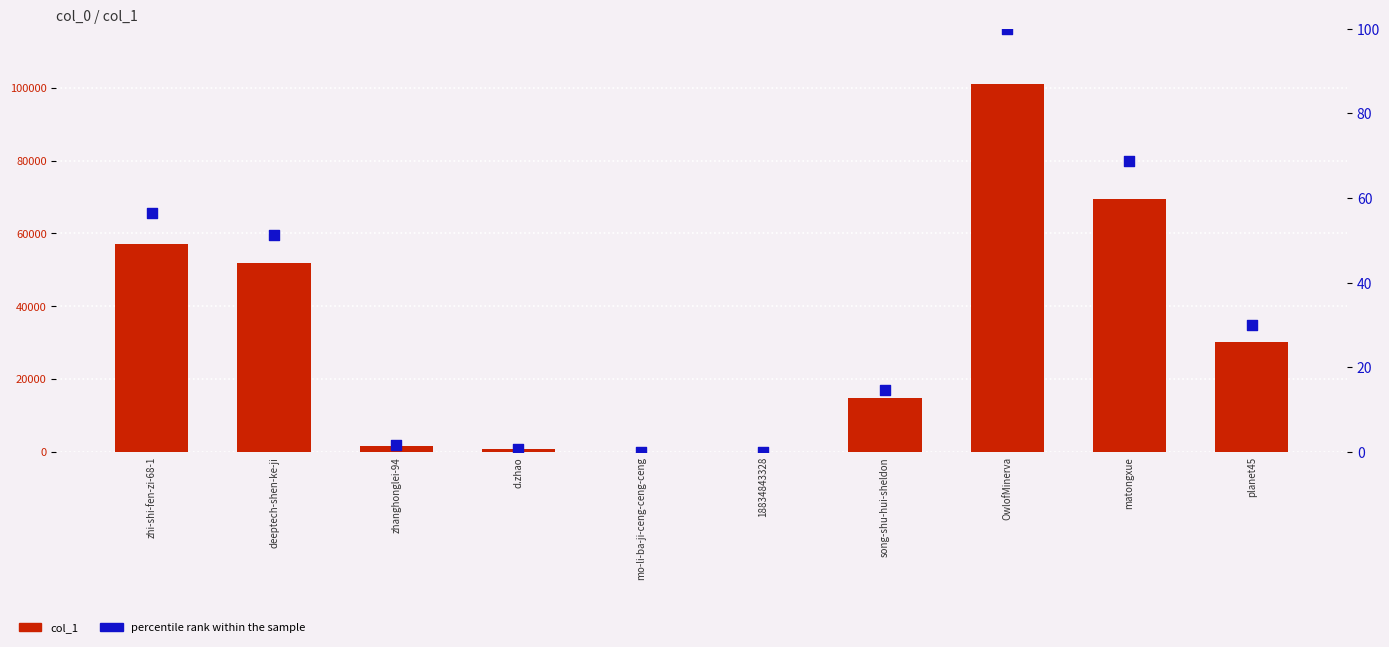

Which series reaches the maximum Y coordinate?

col_1